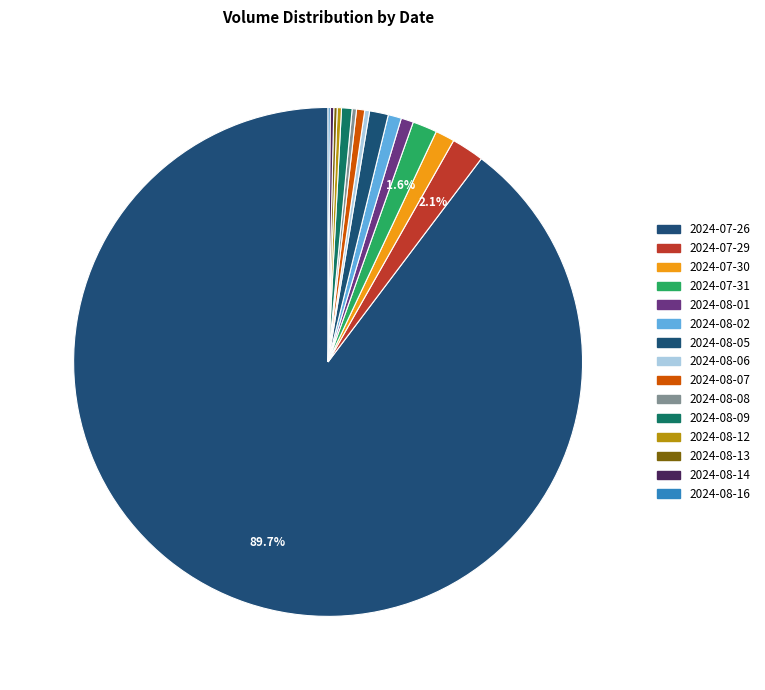

Count the number of slices in the pie.

15